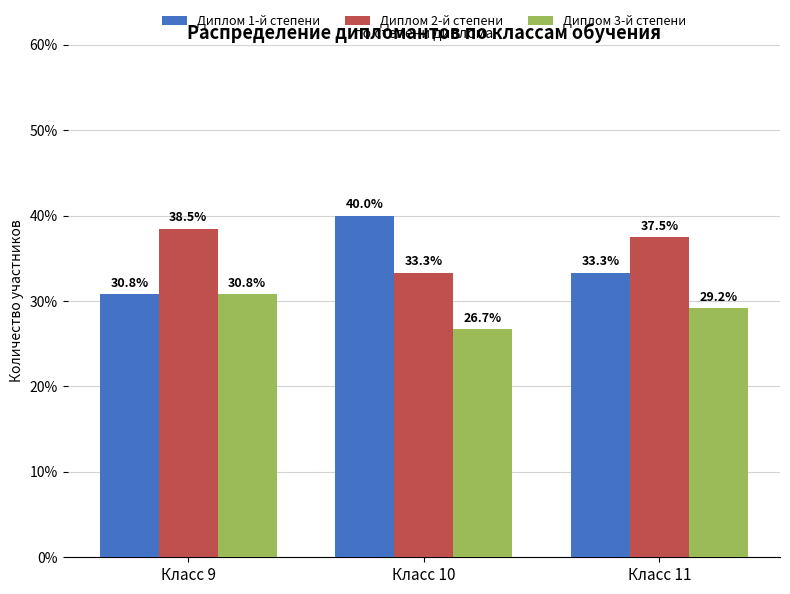

What are all the series names shown in the legend?

Диплом 1-й степени, Диплом 2-й степени, Диплом 3-й степени